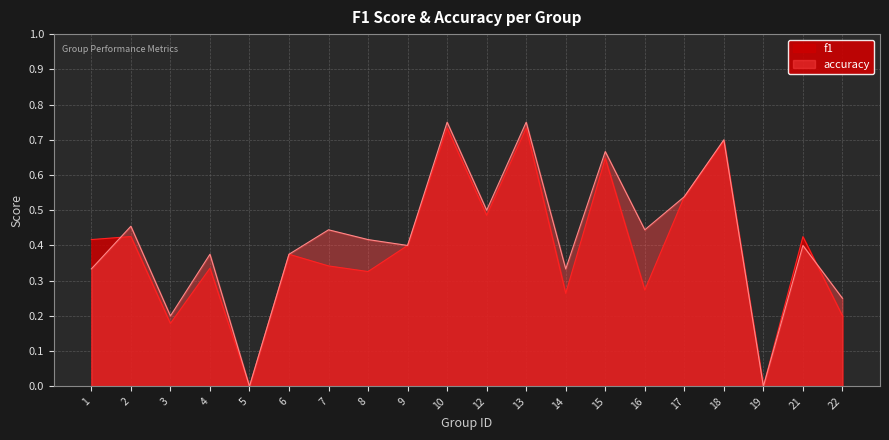

How many lines are shown in the chart?

2